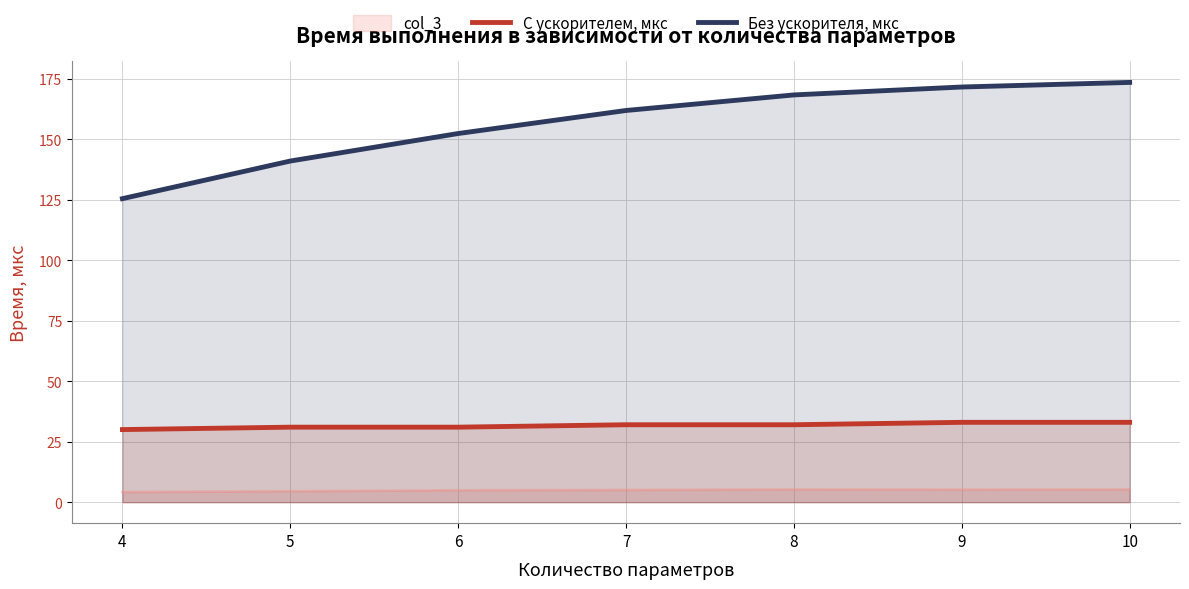

What is the spread (max minus min) of values at 9?

166.4